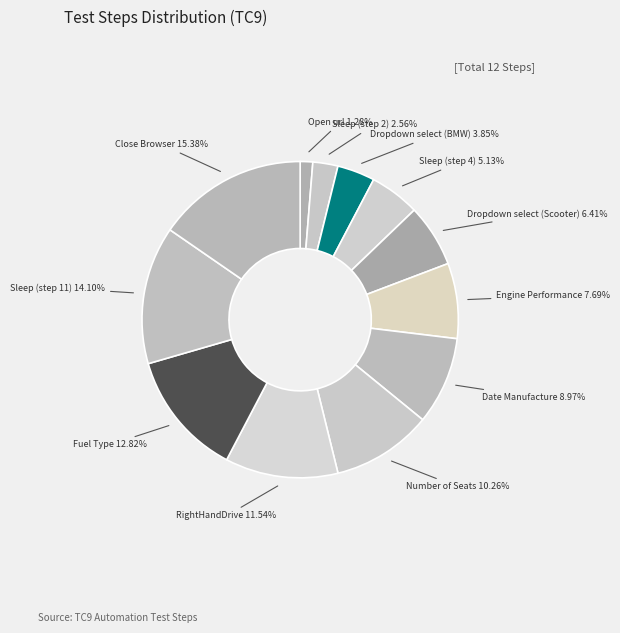

Approximately how many times larger is the value at Sleep (step 11) compared to Close Browser?

0.9